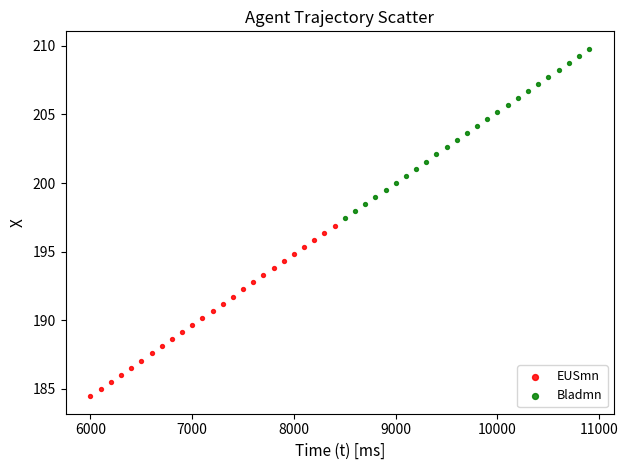

Which series reaches the minimum Y coordinate?

EUSmn